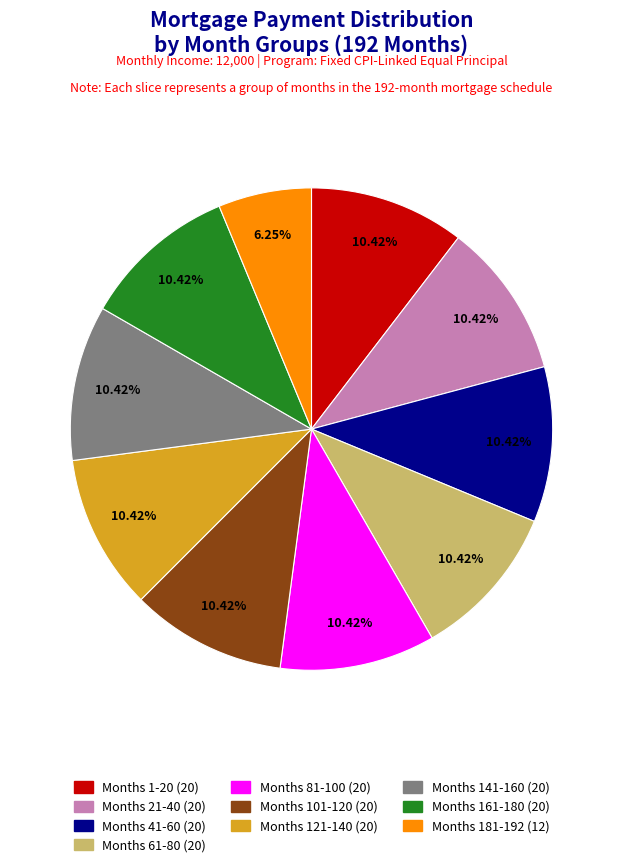

To the nearest percent, what is the average slice percentage?

10%